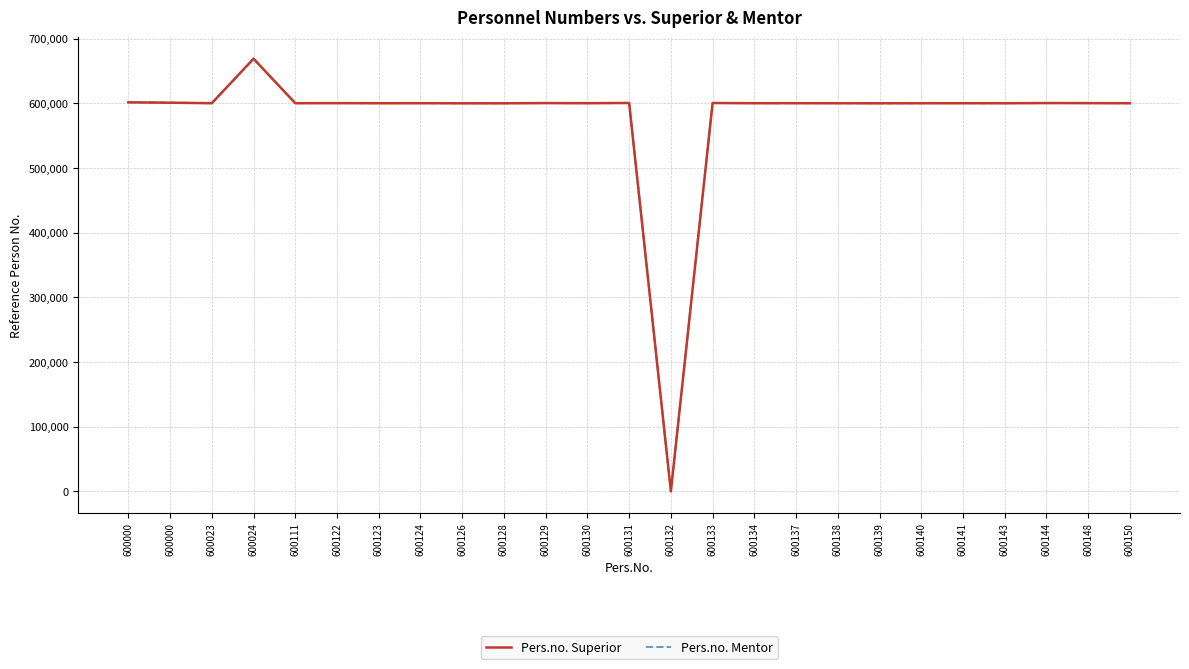

Is the value of Pers.no. Superior at 600150 greater than the value of Pers.no. Mentor at 600143?

No